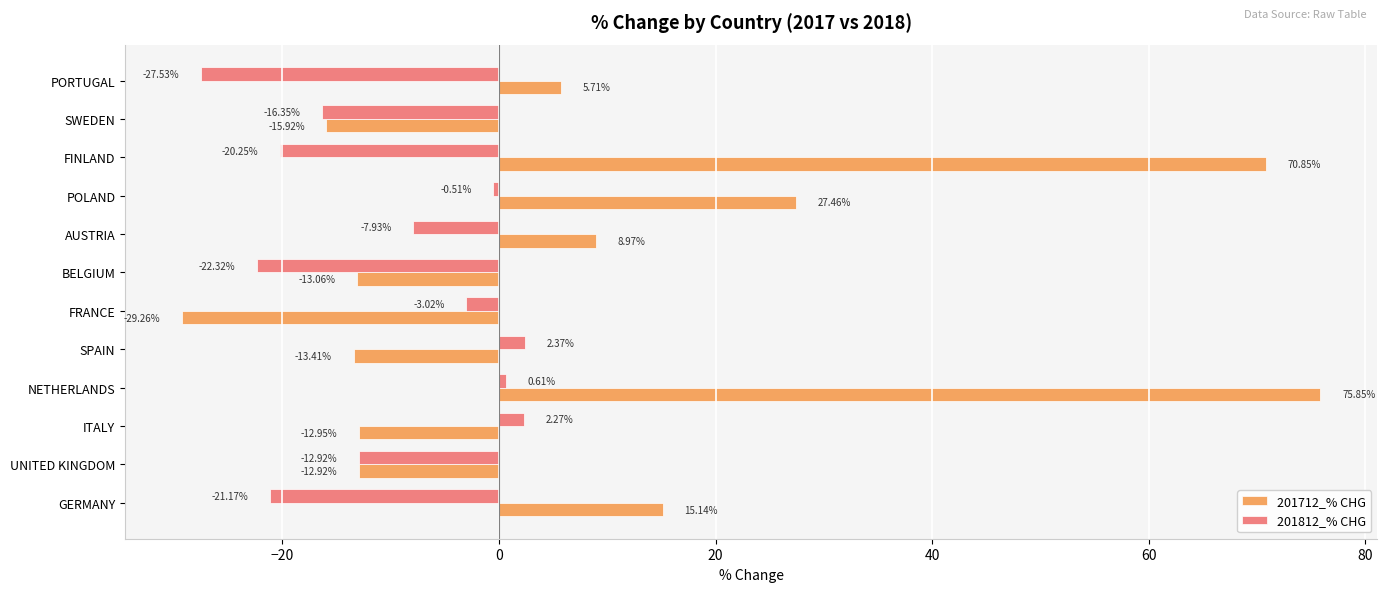

Which series has the widest spread of values?

201712_% CHG